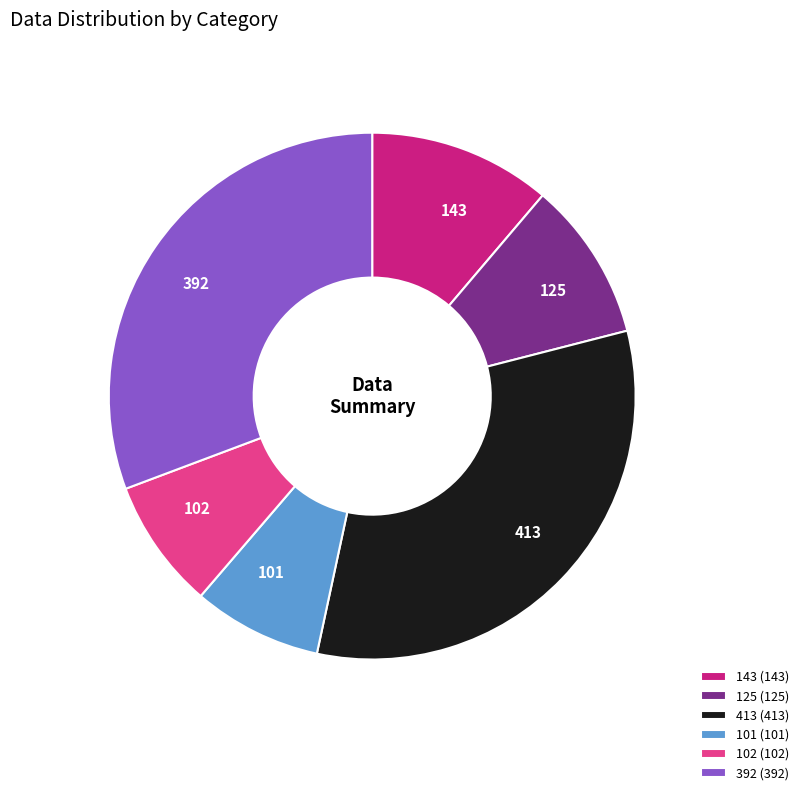

Which has a higher value, 101 or 413?

413